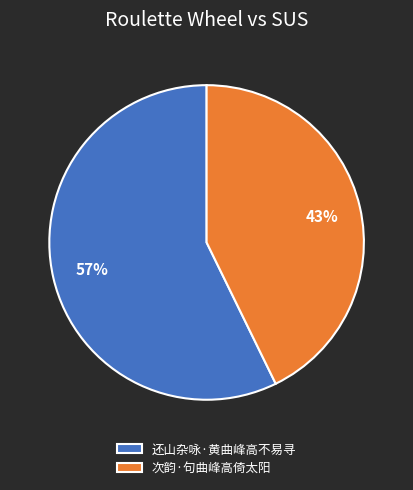

Count the number of slices in the pie.

2